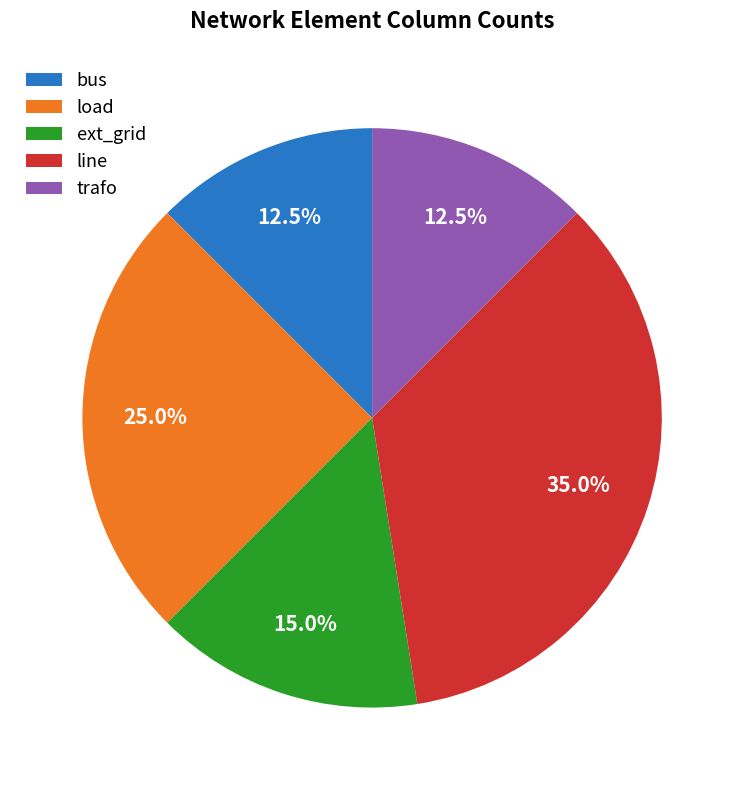

Is it true that bus is 2% of the pie?

False